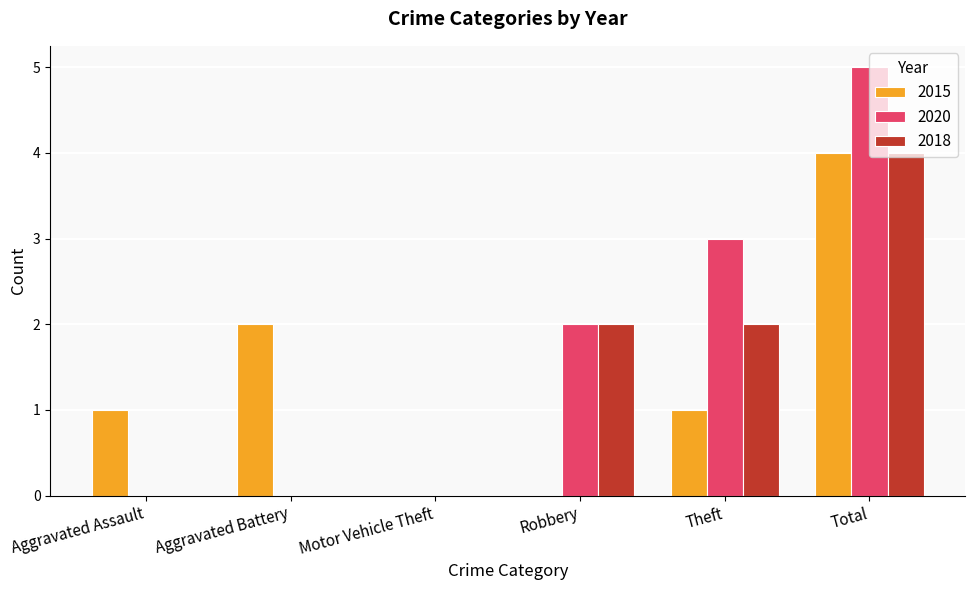

What is the sum of the 2020 values at Aggravated Battery and Theft?

3